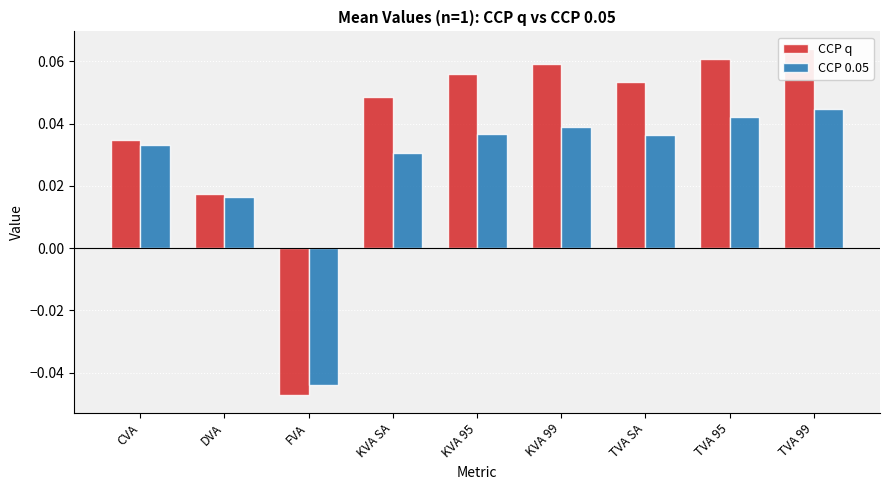

The value of CCP q at KVA SA is 0.0. True or false?

False